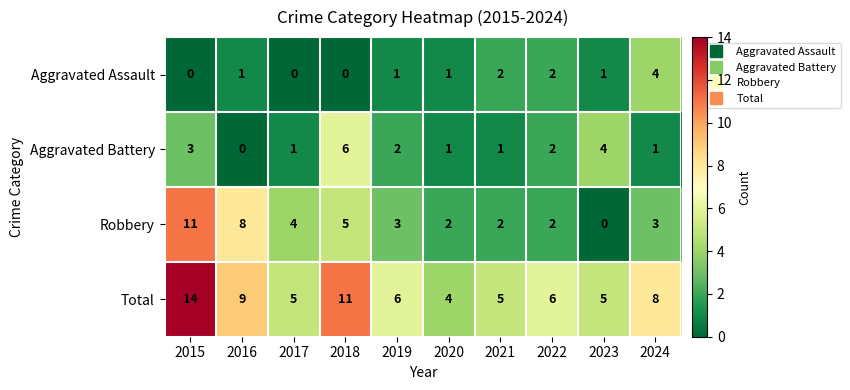

Which series has the widest spread of values?

Robbery